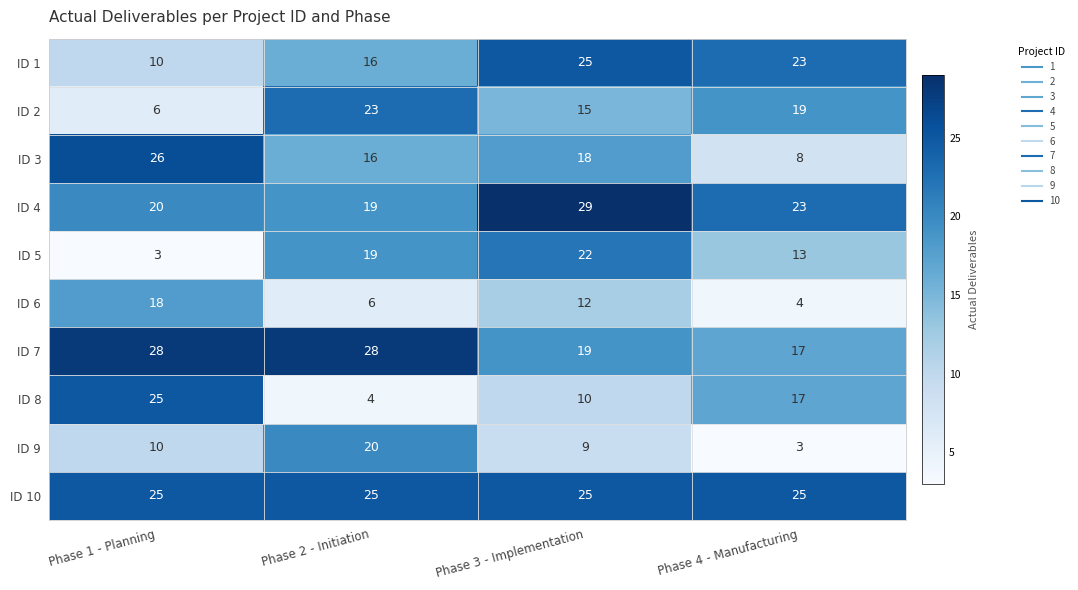

Which category has the highest value across all series?

Phase 3 - Implementation